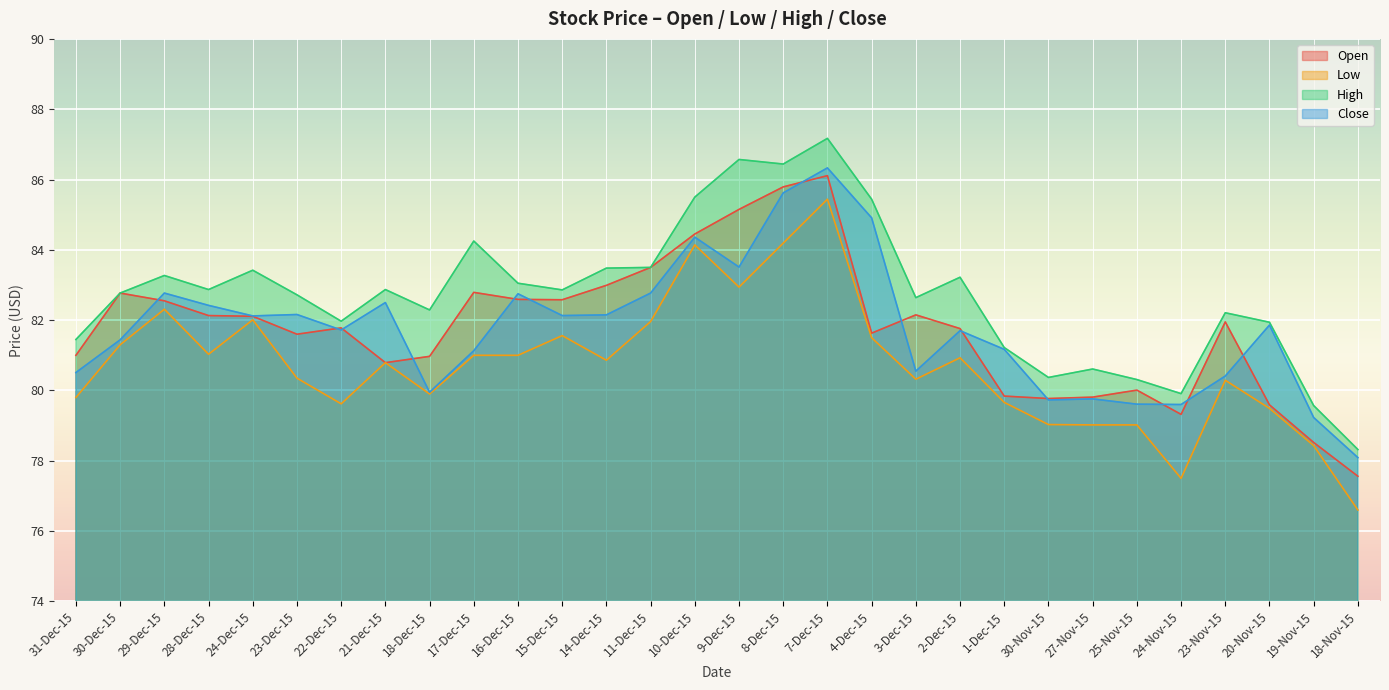

True or false: Close and High cross at least once.

False